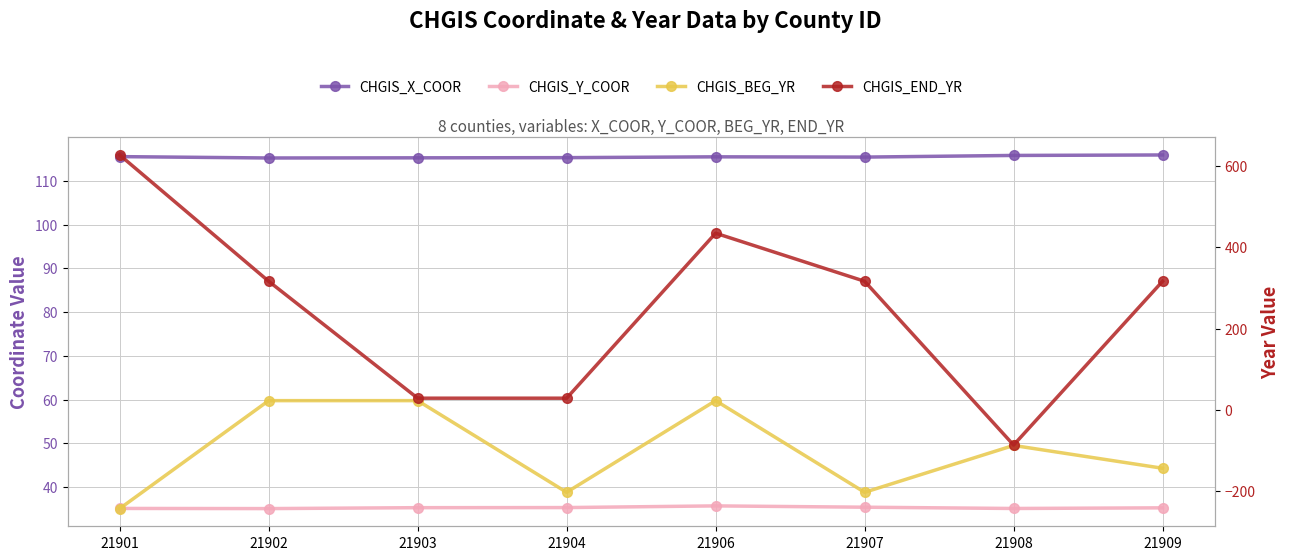

Is this an area chart (filled region under the line)?

No